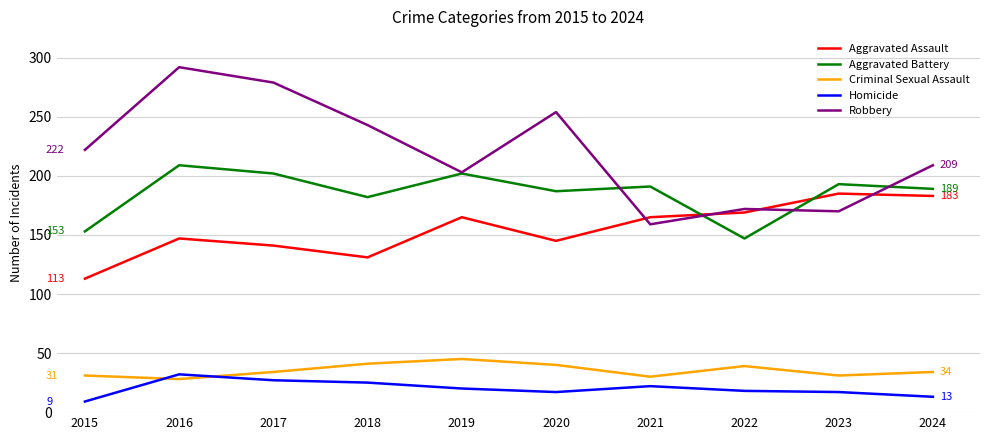

At 2024, list the series in order from largest to smallest.

Robbery, Aggravated Battery, Aggravated Assault, Criminal Sexual Assault, Homicide